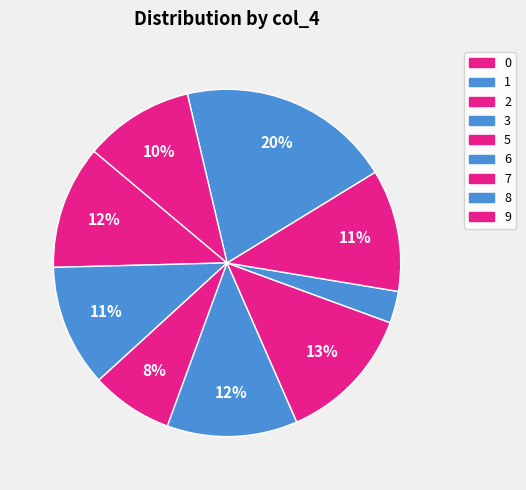

Does any single category account for the majority?

No